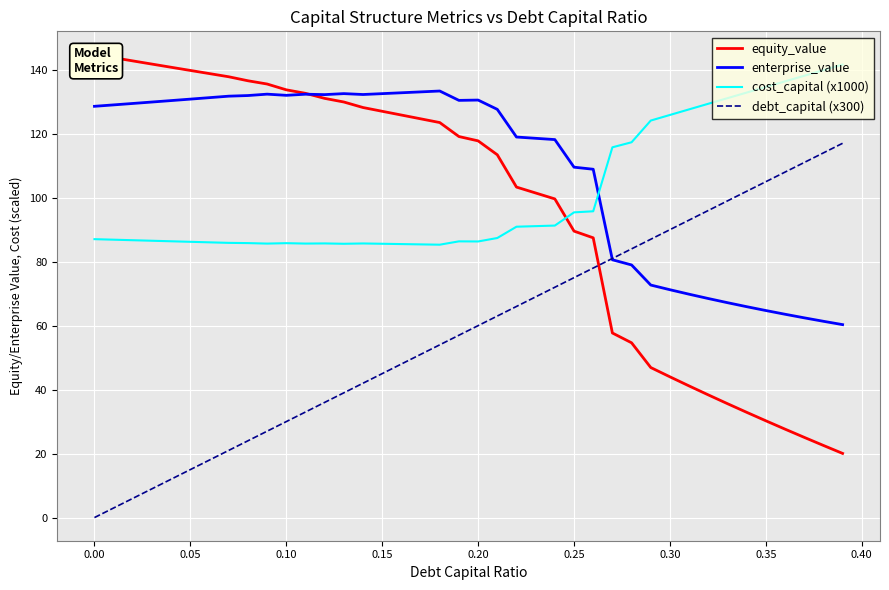

What is the lowest value of the enterprise_value series?

60.3